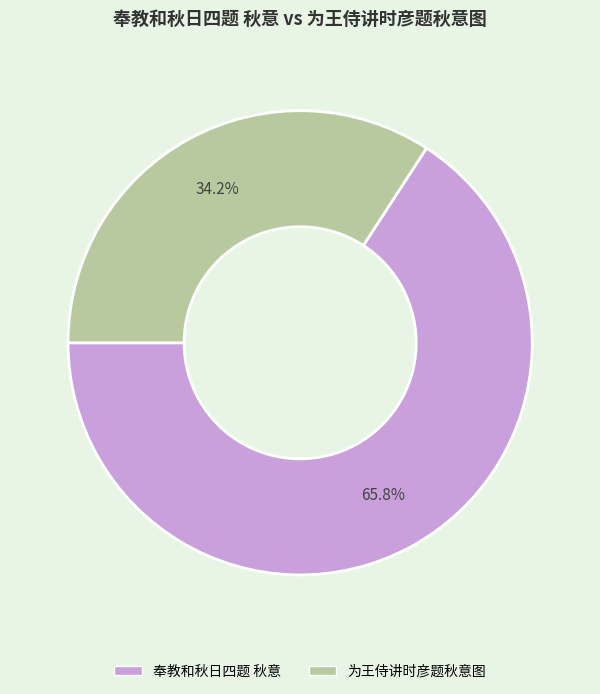

How many slices are in this pie chart?

2